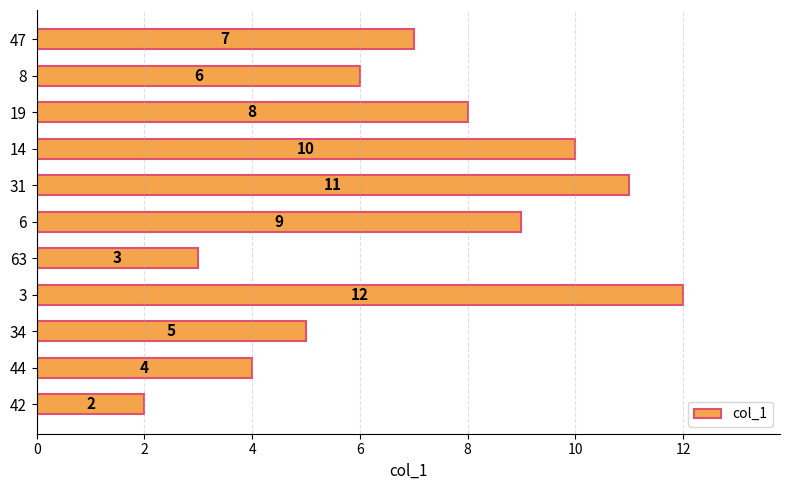

What is the maximum value shown in the chart?

12